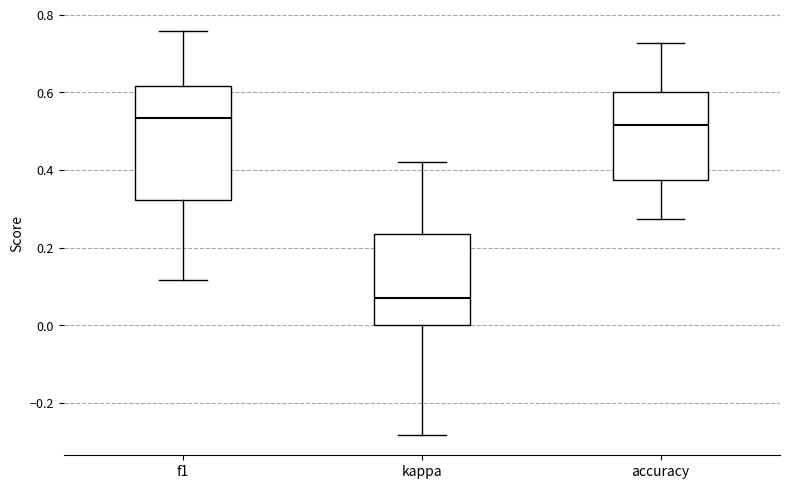

Comparing the boxes themselves (not the whiskers), which one is the tallest?

f1